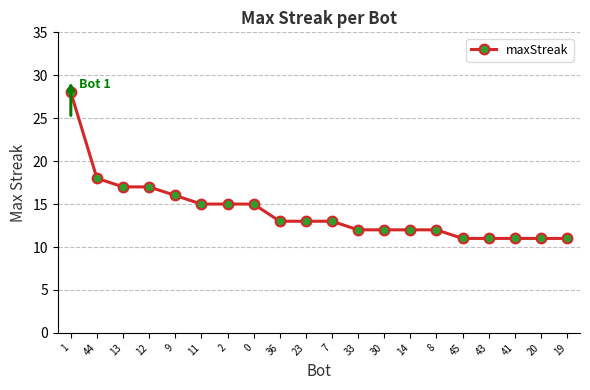

What position from the left is 43?

17